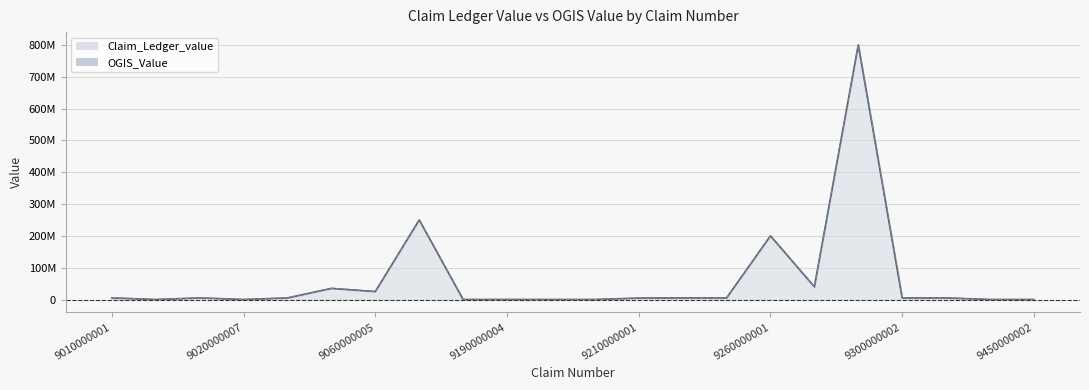

True or false: OGIS_Value and Claim_Ledger_value cross at least once.

False